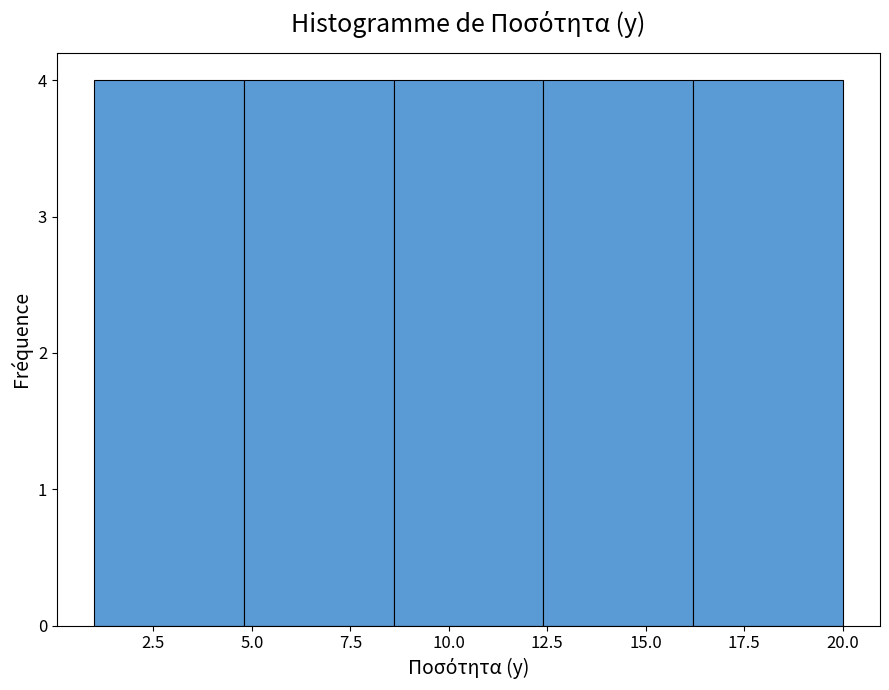

Reading left to right, list every bar in this chart as the range it spans on the x-axis followed by its height. Neither the bar edges nor the heights are printed on the chart, so give them approximately, as read against the axes.

1.0 to 4.8: 4
4.8 to 8.6: 4
8.6 to 12.4: 4
12.4 to 16.2: 4
16.2 to 20.0: 4